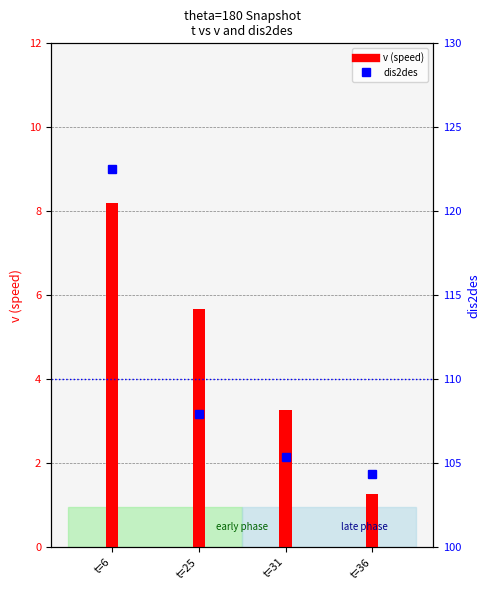

What is the lowest value of the v (speed) series?

1.3